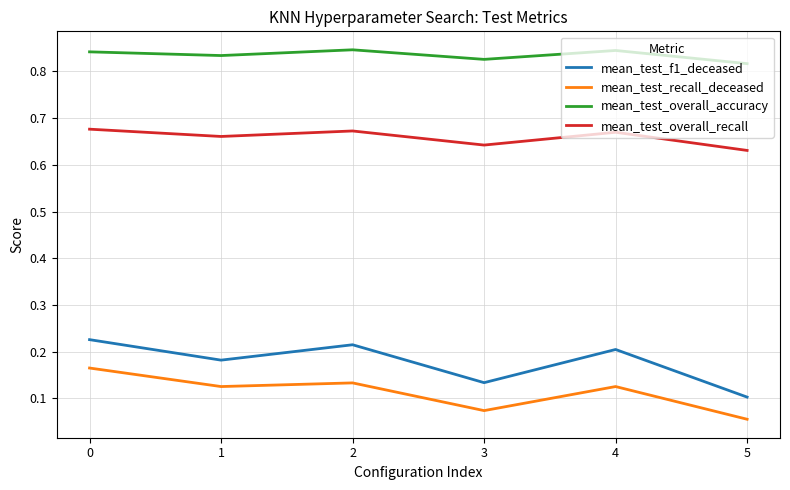

How many interior local valleys does the mean_test_overall_accuracy series have?

2